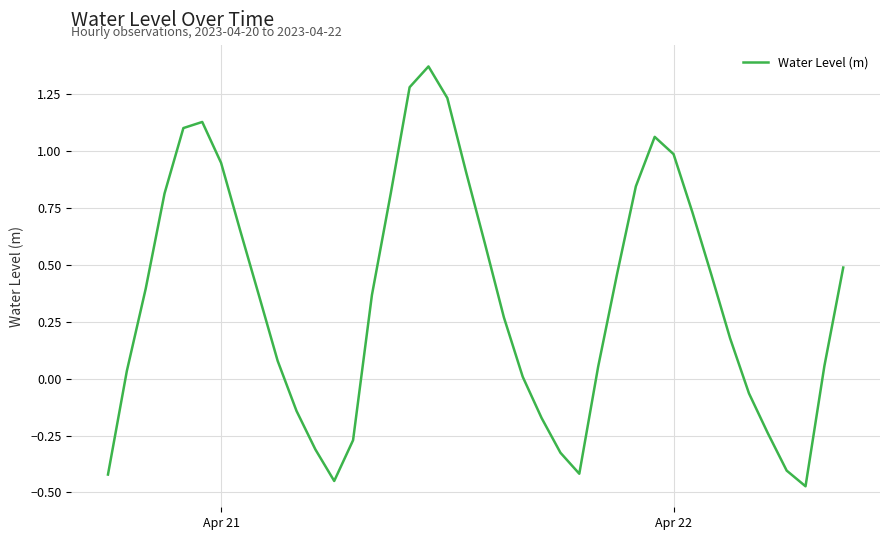

What is the difference between the maximum and minimum values?

1.8